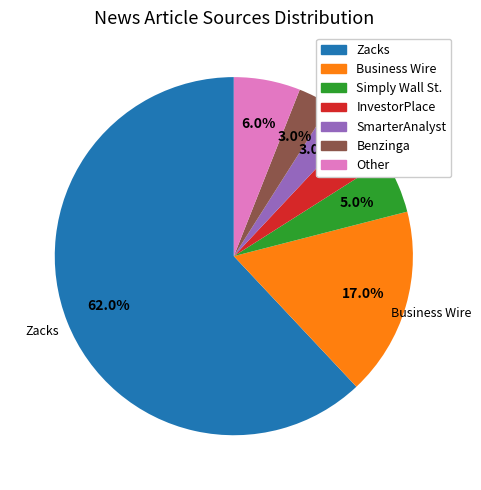

Which has a higher value, Benzinga or InvestorPlace?

InvestorPlace